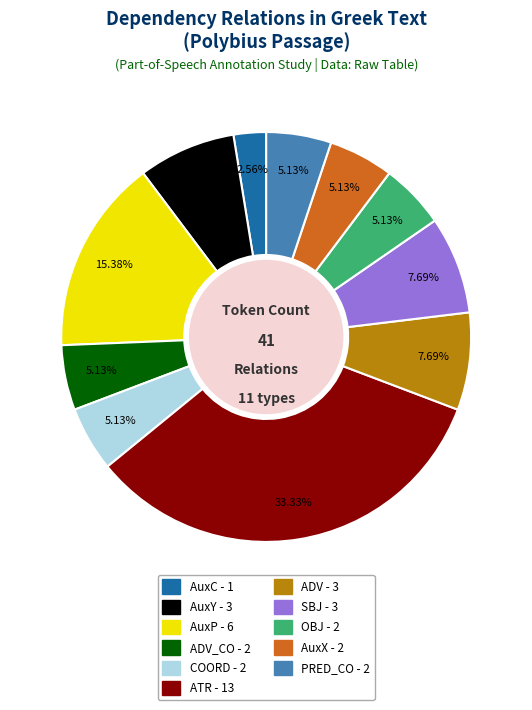

Is there any slice that represents more than half of the pie?

No